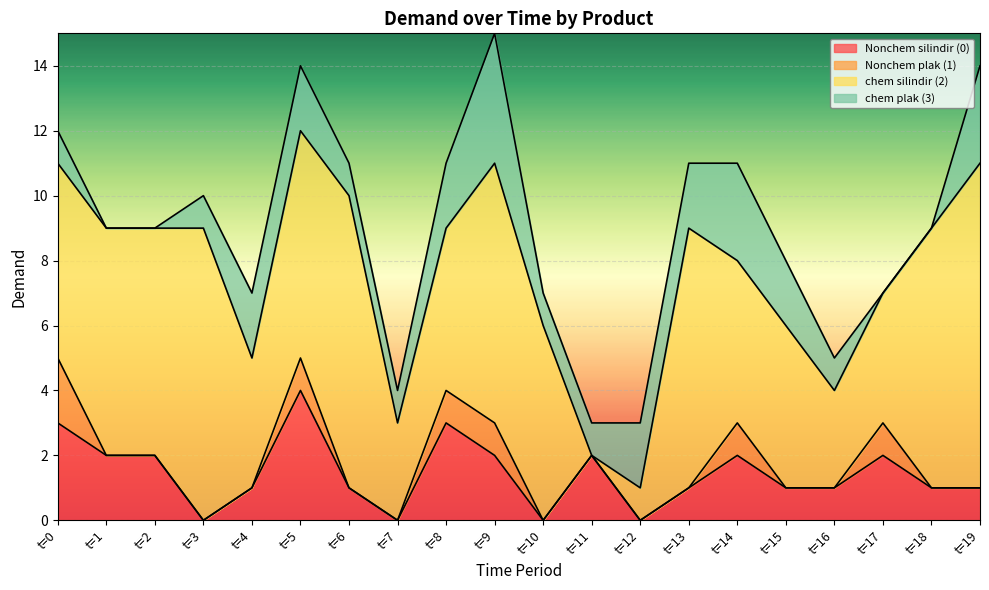

Where does the Nonchem silindir (0) series first go above 1?

t=0